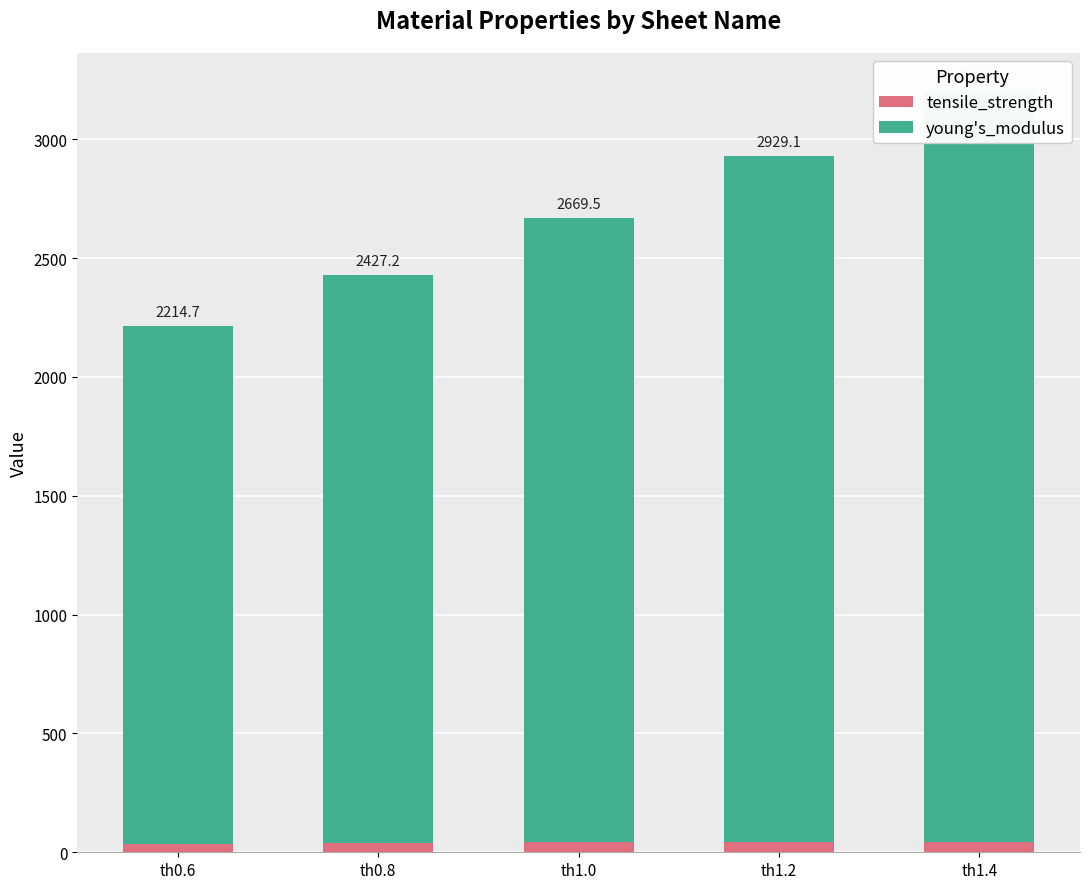

Are the bars horizontal?

No